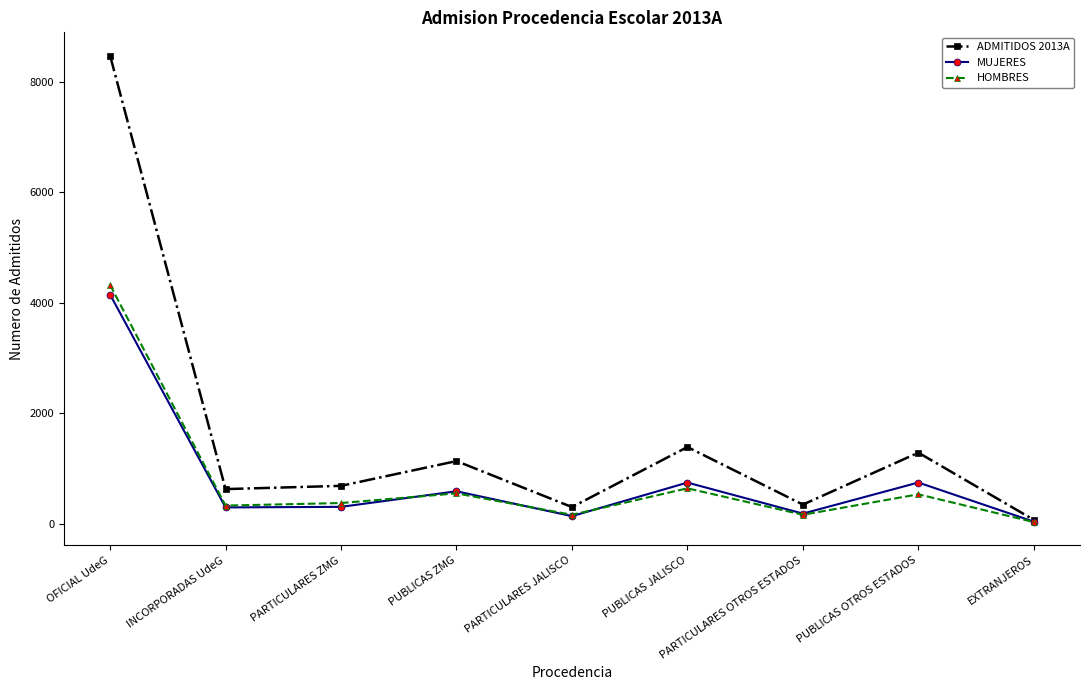

Is it true that ADMITIDOS 2013A equals 411 at PUBLICAS JALISCO?

False